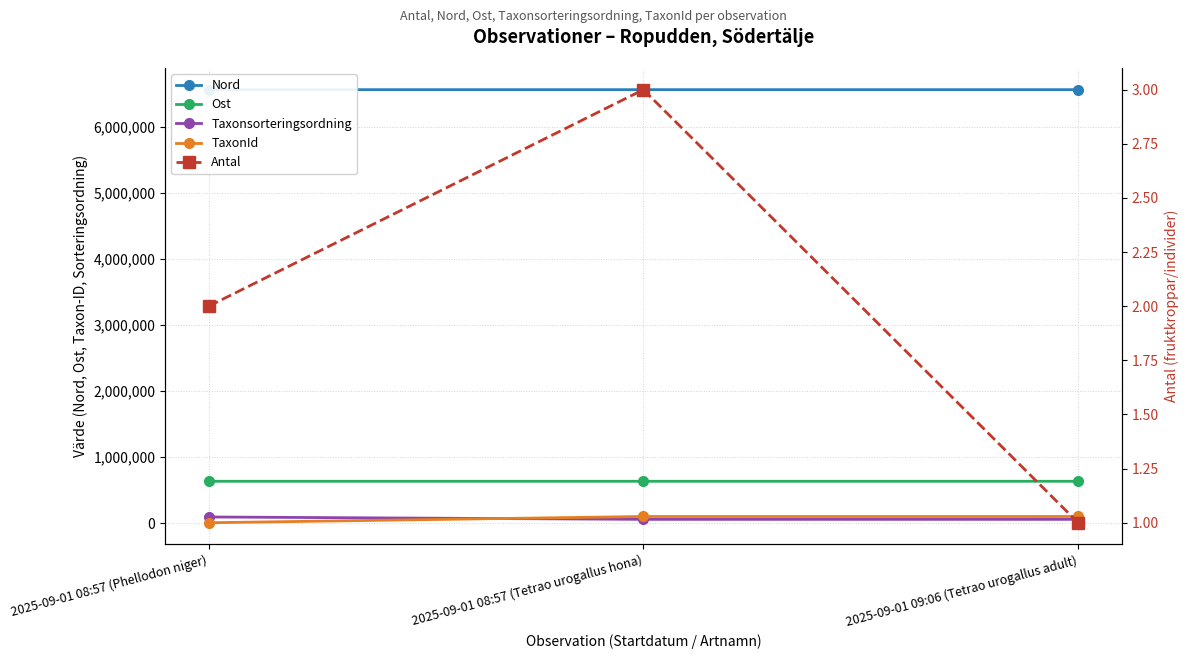

Does the chart have visible grid lines?

Yes